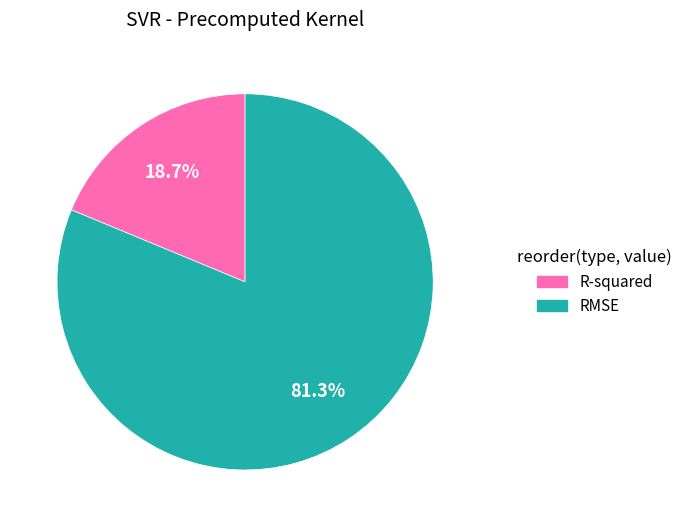

Which slice is the largest?

RMSE